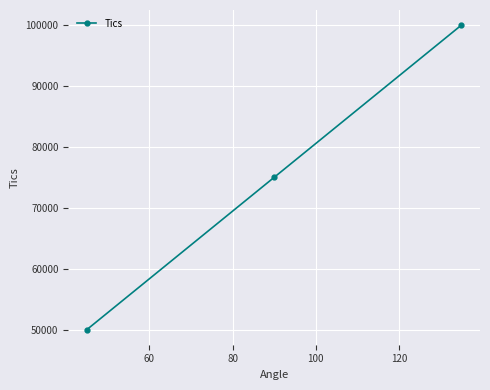

What is the average value?

75000